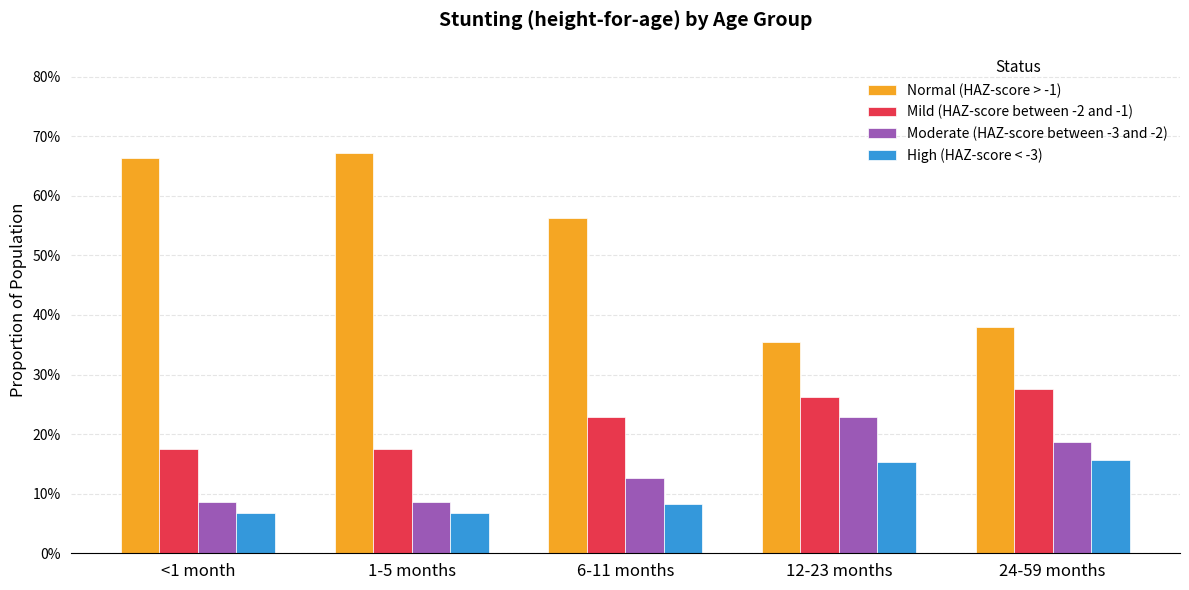

What is the label of the 1st bar from the right?

24-59 months